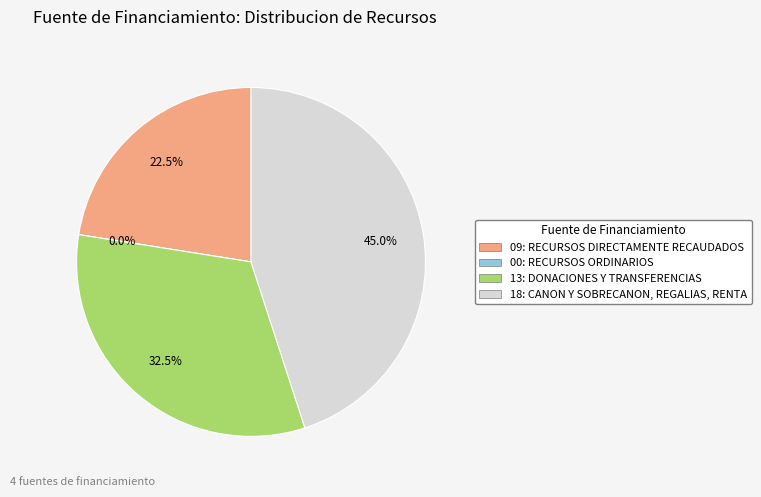

What is the smallest slice in the pie chart?

00: RECURSOS ORDINARIOS